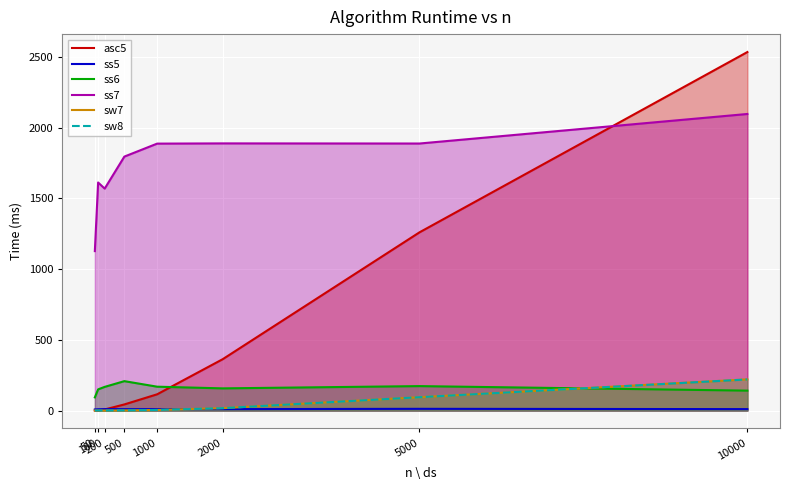

List the labels in order of sw8 value, largest first.

10000, 5000, 2000, 1000, 500, 200, 100, 50